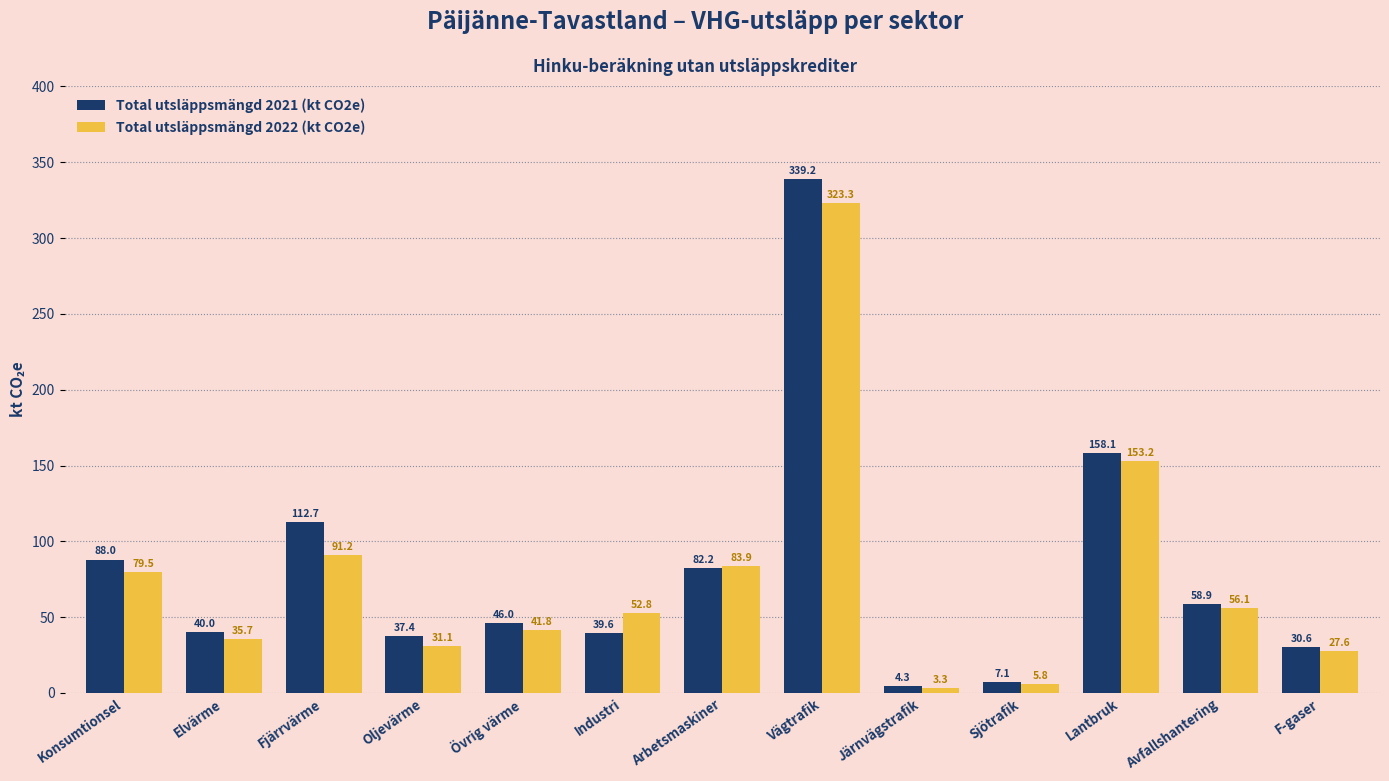

True or false: Total utsläppsmängd 2022 (kt CO2e) has a value of 578.1 at Vägtrafik.

False